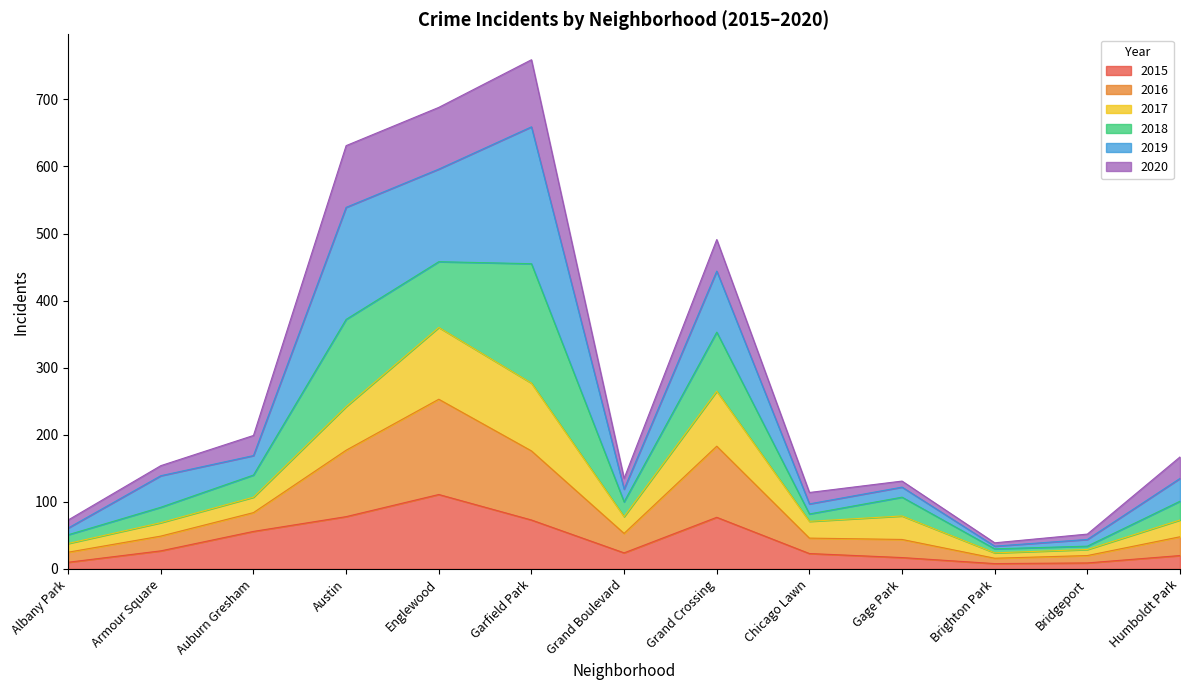

What is the maximum value for 2015?

111